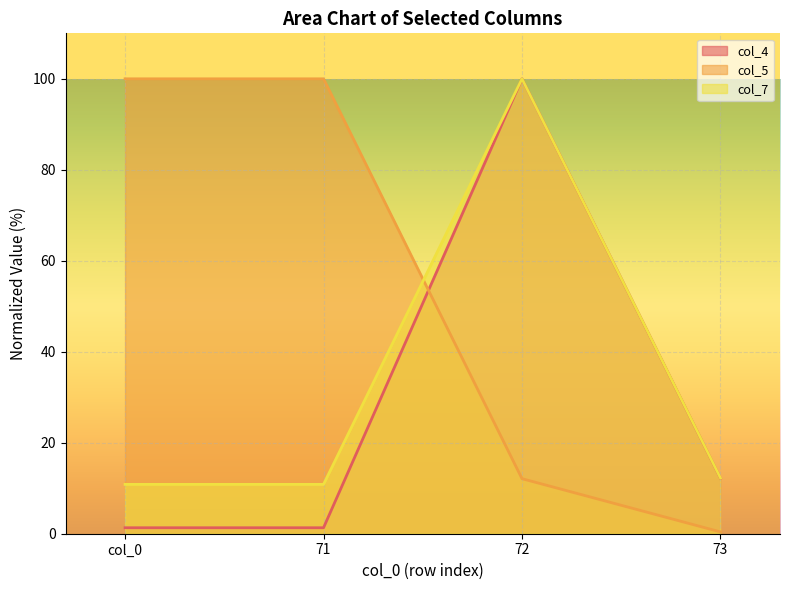

What is the minimum value for col_5?

0.4